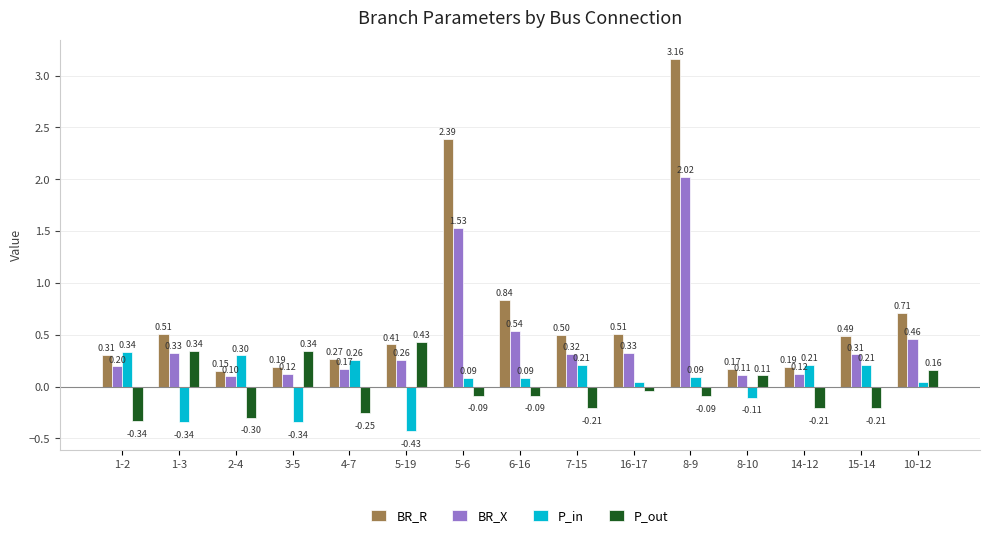

What is the difference between the second highest and minimum values in the BR_X series?

1.4